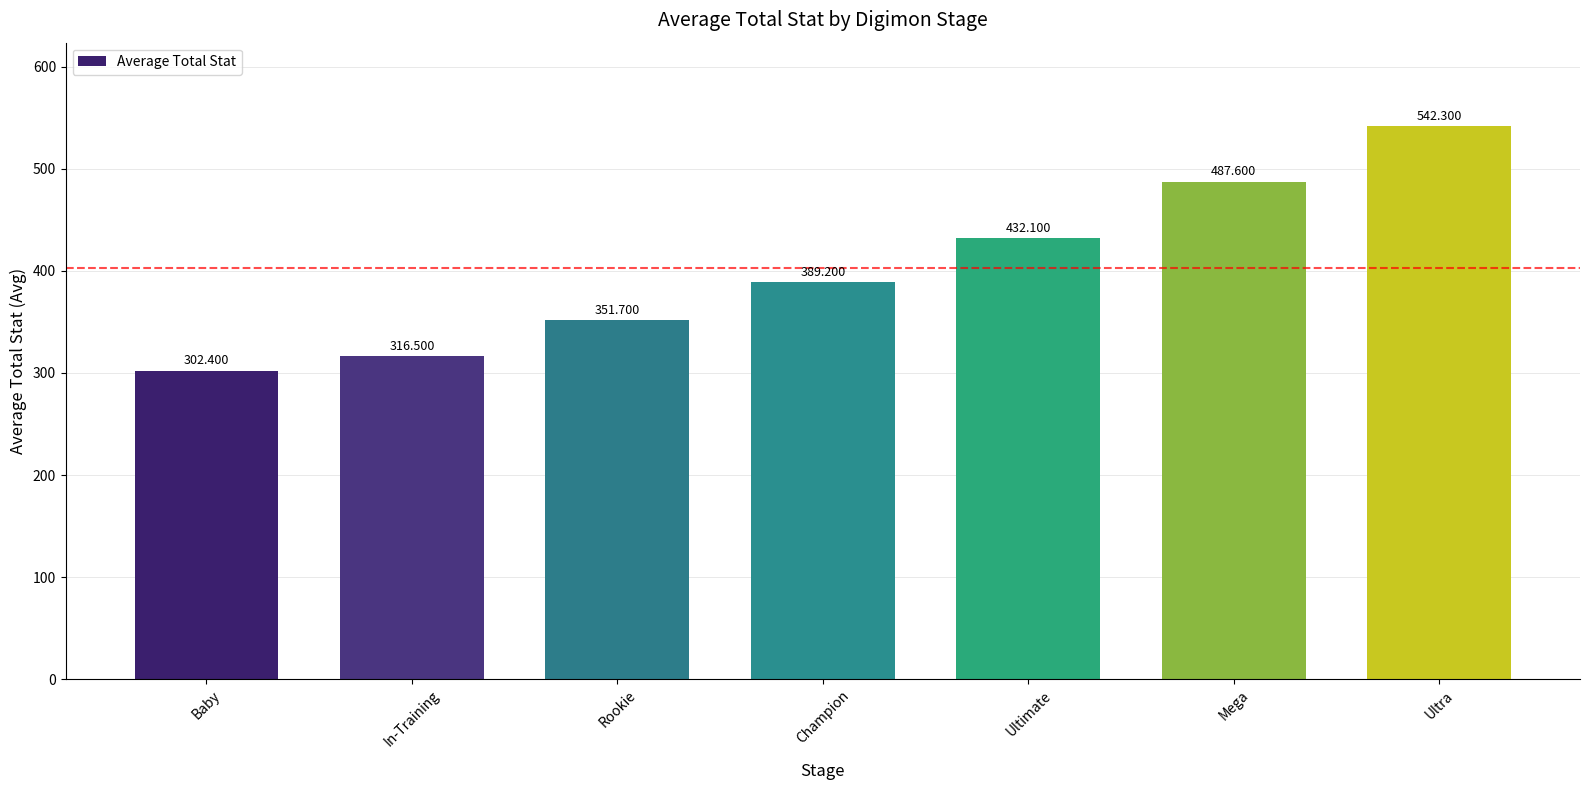

What is the label of the 1st bar from the left?

Baby